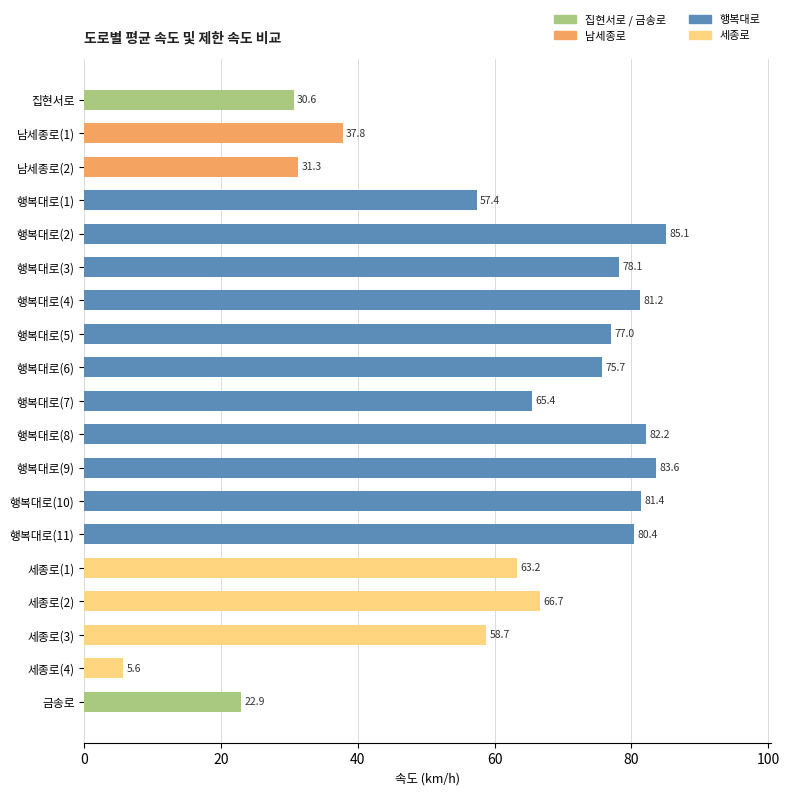

What is the sum of the values at 행복대로(10) and 세종로(4)?

87.0